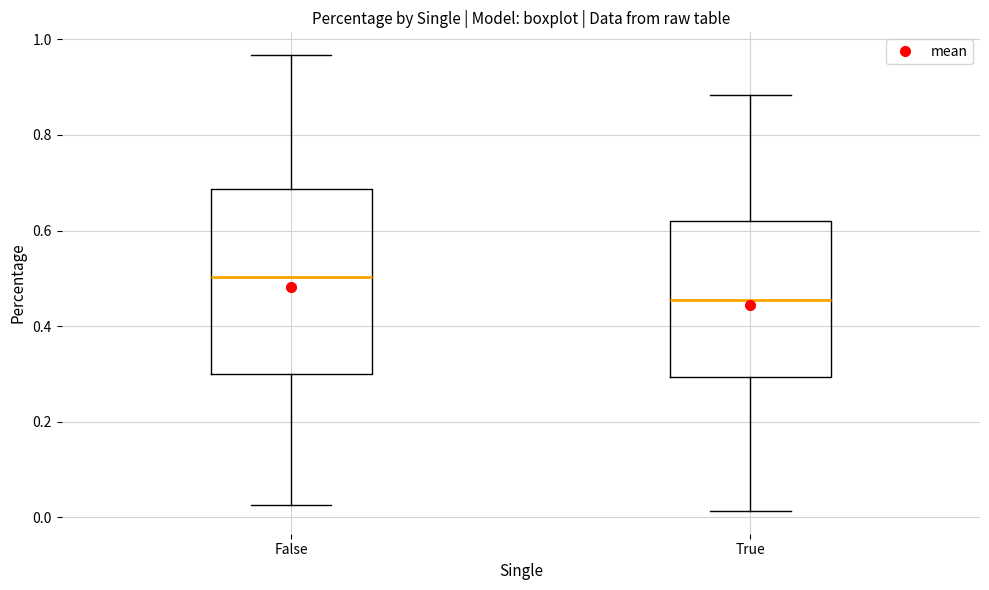

Reading left to right, read every box against the y-axis: the position of its median line, the range the box covers, and the ends of its whiskers. The values are not printed on the chart, so give them approximately, as read against the axis.

False: median 0.50, box 0.30 to 0.68, whiskers 0.02 to 0.96
True: median 0.46, box 0.30 to 0.62, whiskers 0.02 to 0.88